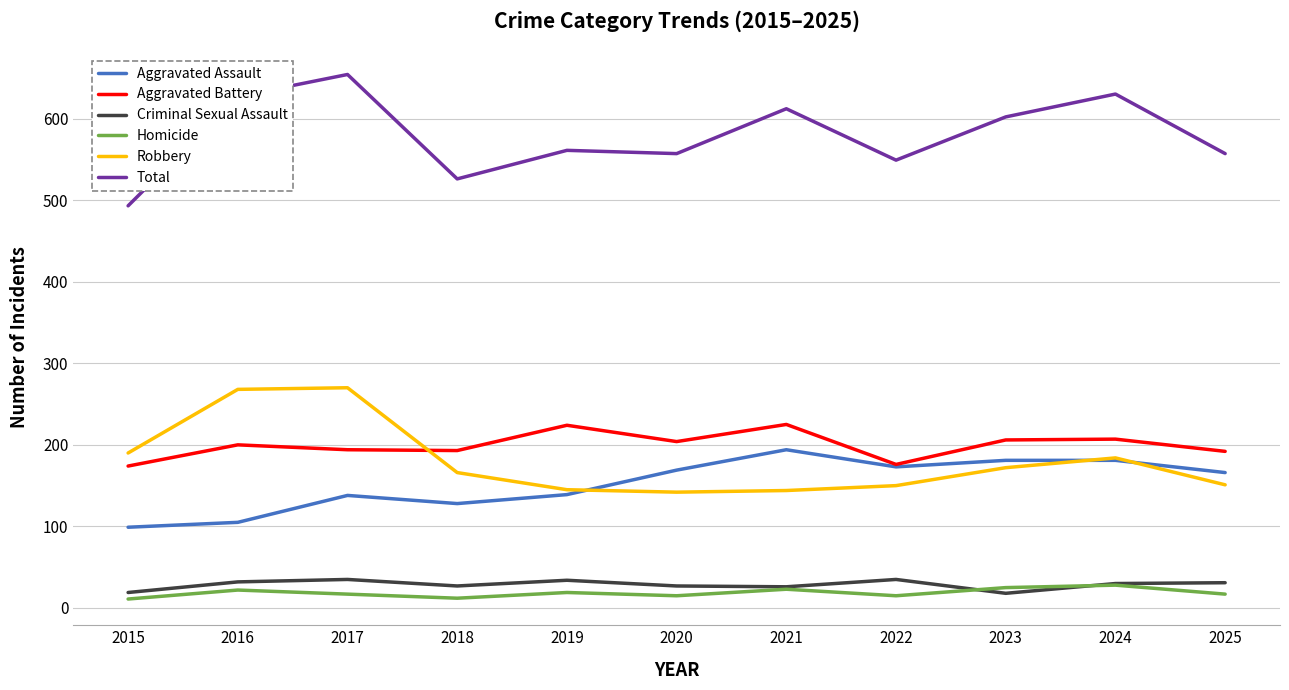

What is the minimum value for Robbery?

142